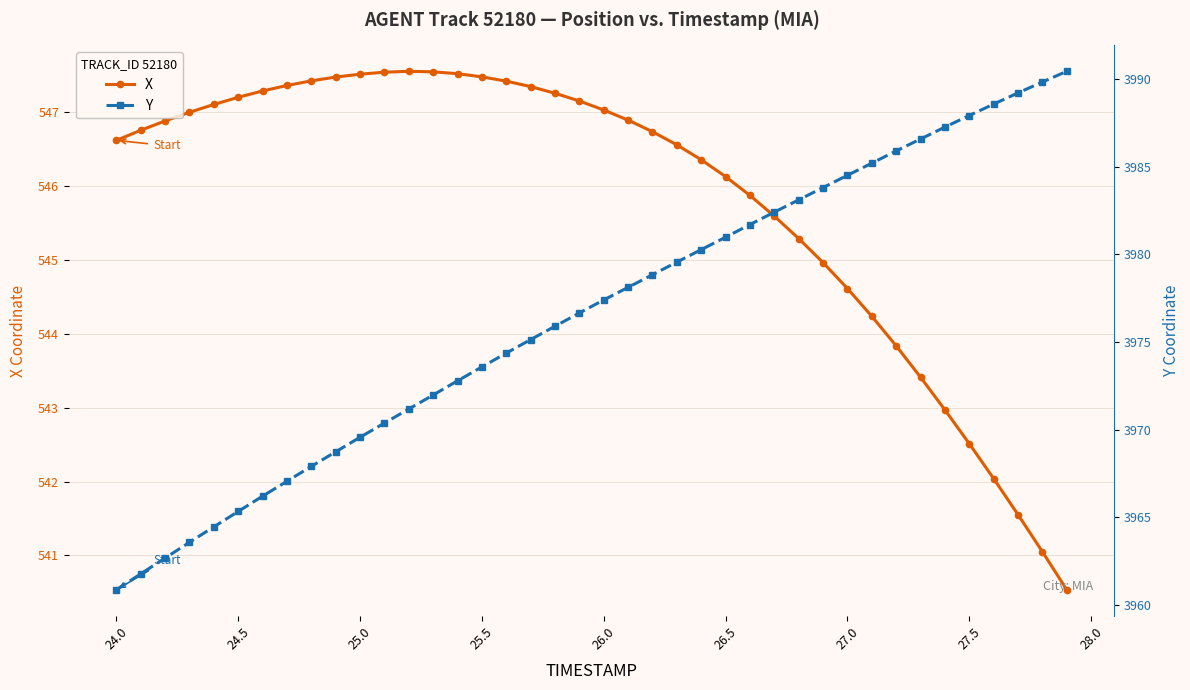

Where does the X series first go above 546?

24.0